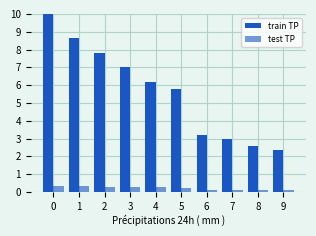

Are the bars horizontal?

No